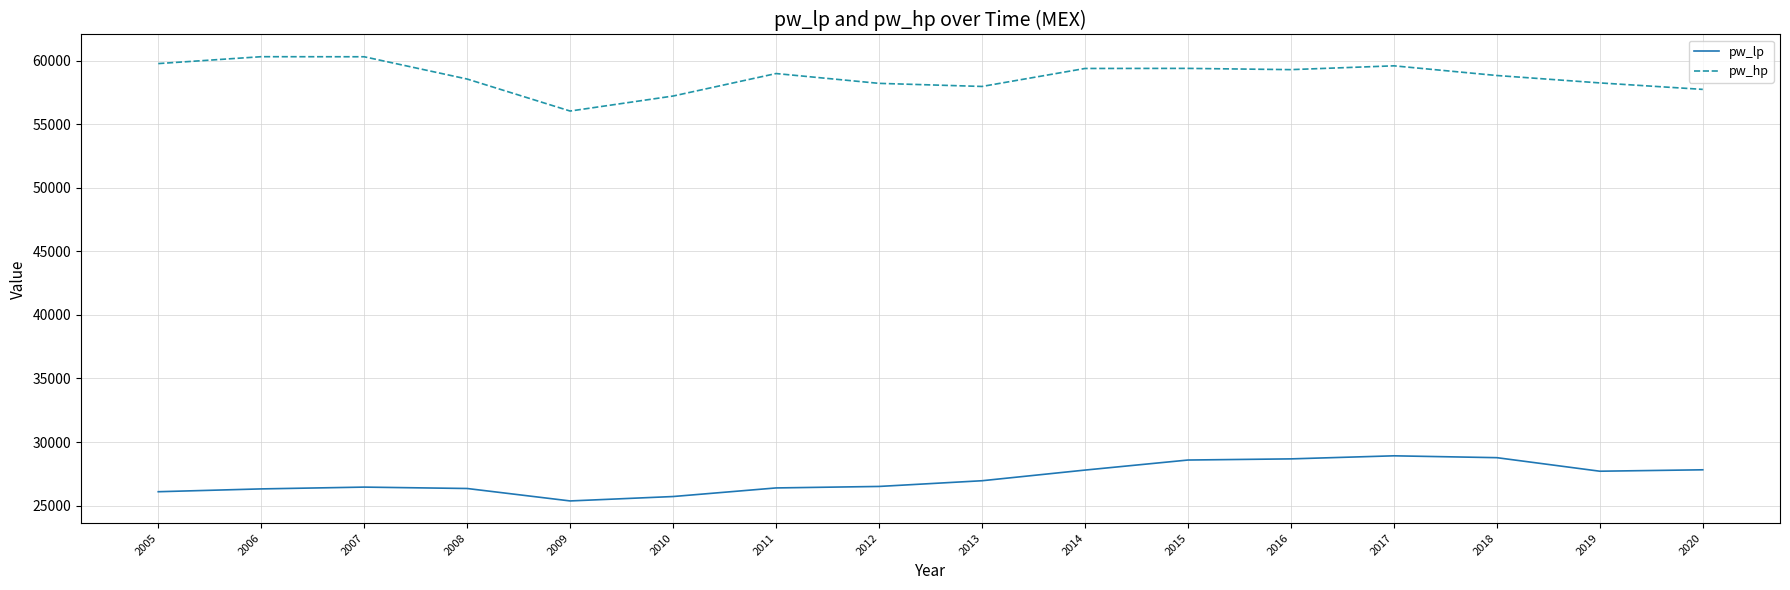

True or false: pw_hp has a value of 83253.0 at 2008.

False